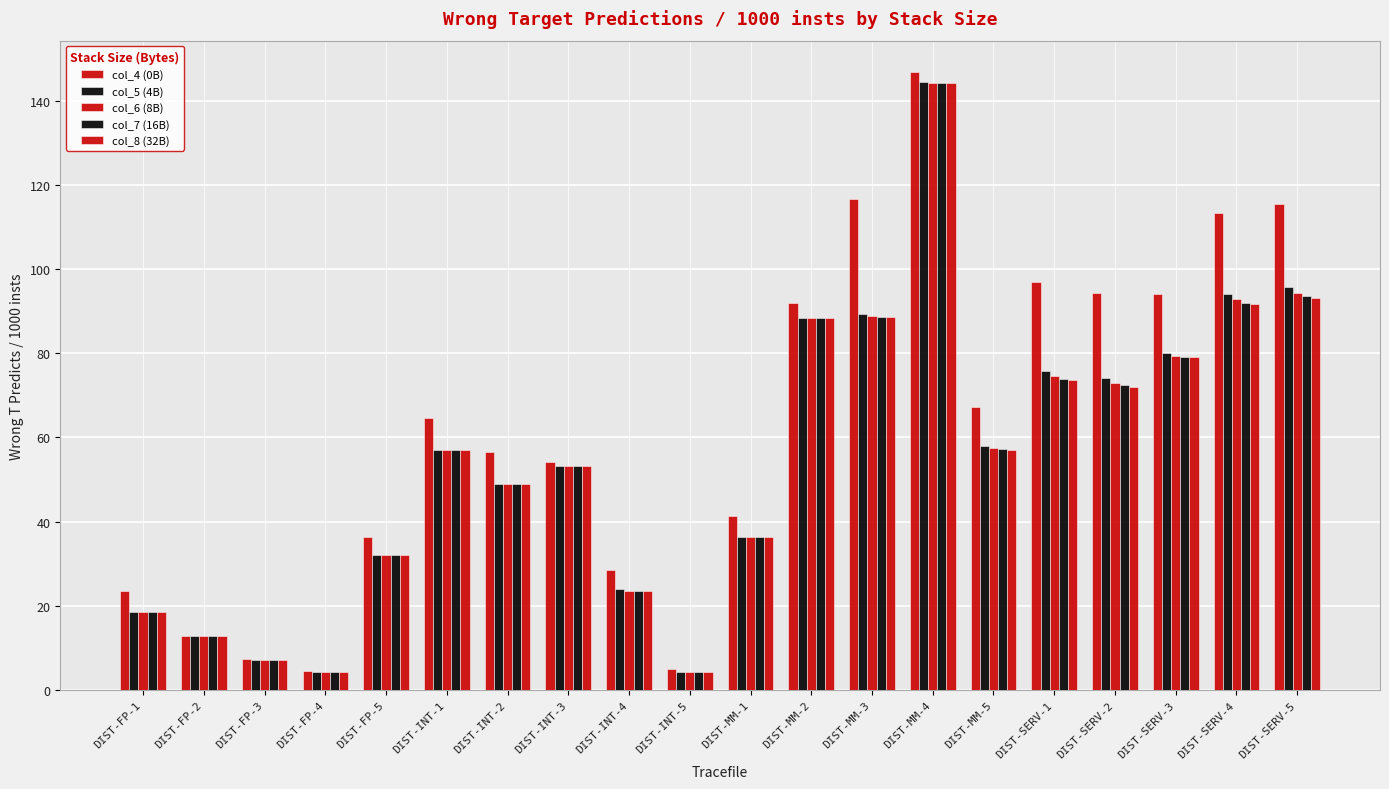

How many bars are there in total?

100